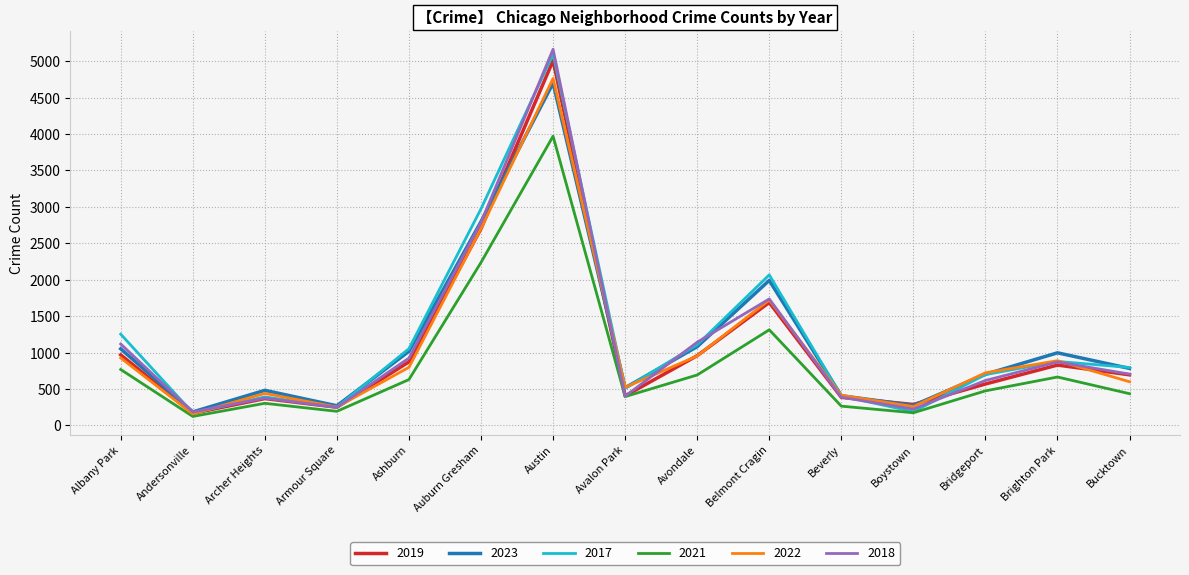

Which series has the widest spread of values?

2018